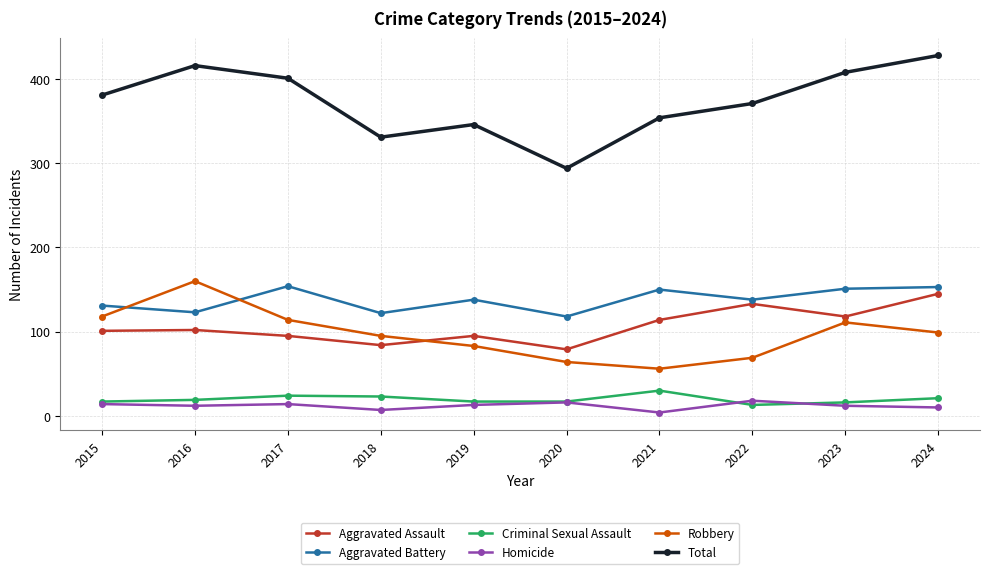

How many distinct data groups are displayed?

6